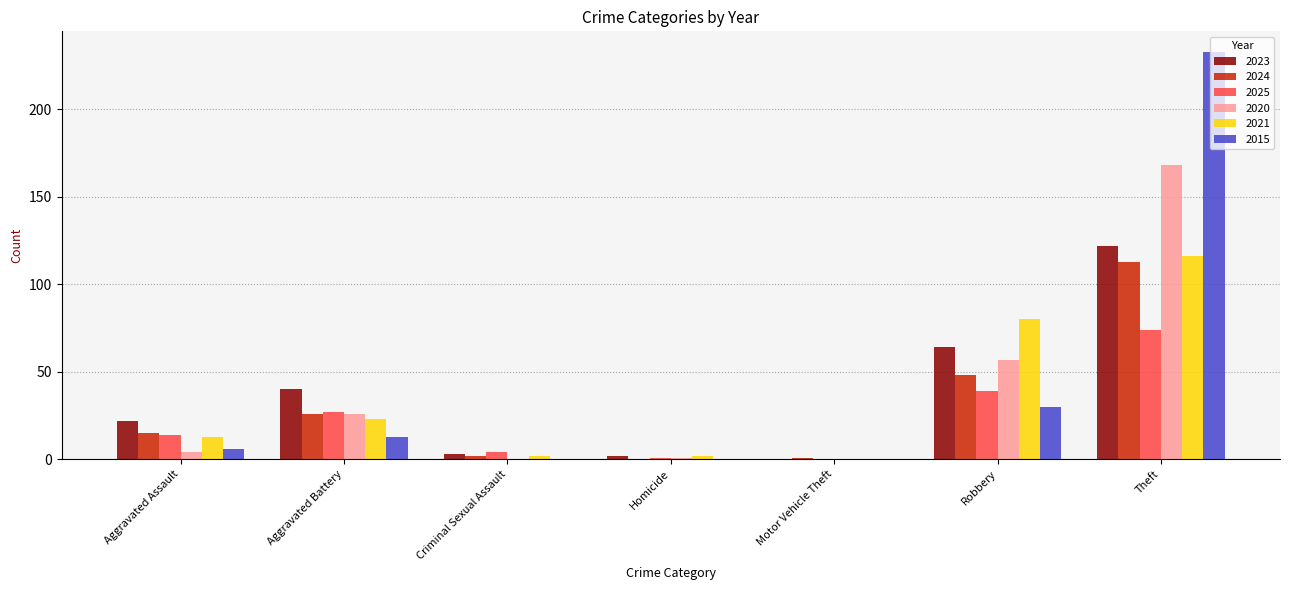

What is the greatest value displayed?

233